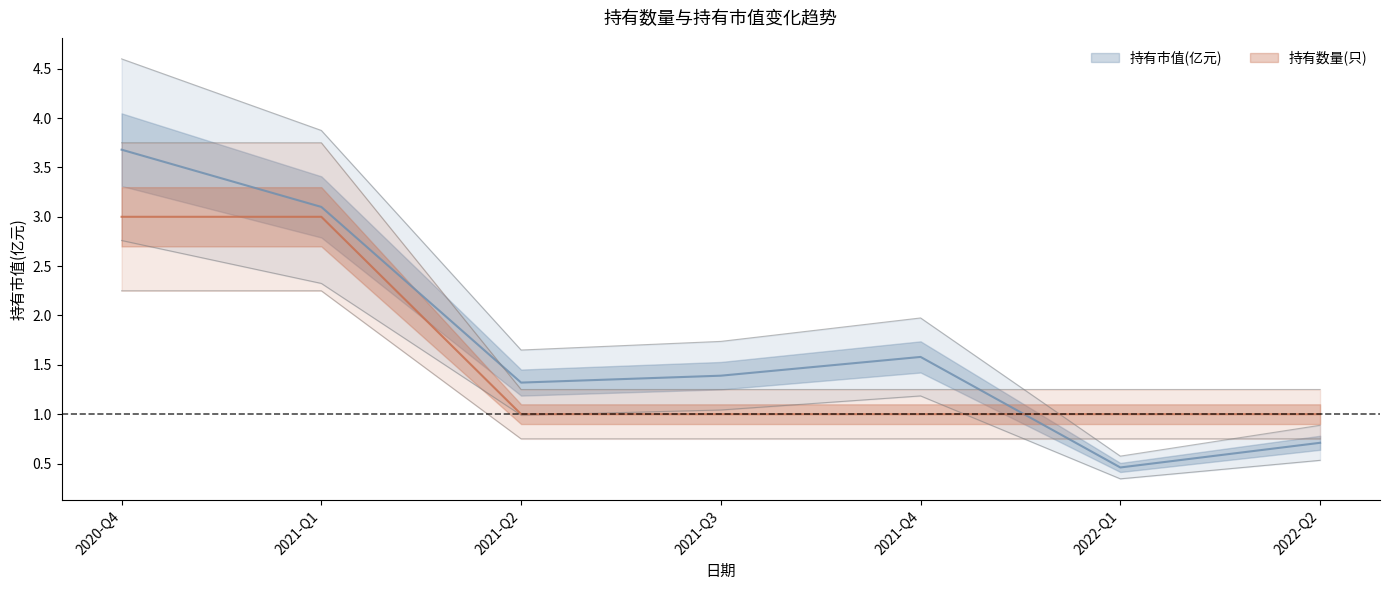

Reading left to right, what are all the values shown in this chart?

持有市值(亿元): 2020-Q4=3.7	2021-Q1=3.1	2021-Q2=1.3	2021-Q3=1.4	2021-Q4=1.6	2022-Q1=0.5	2022-Q2=0.7
持有数量(只): 2020-Q4=3.0	2021-Q1=3.0	2021-Q2=1.0	2021-Q3=1.0	2021-Q4=1.0	2022-Q1=1.0	2022-Q2=1.0